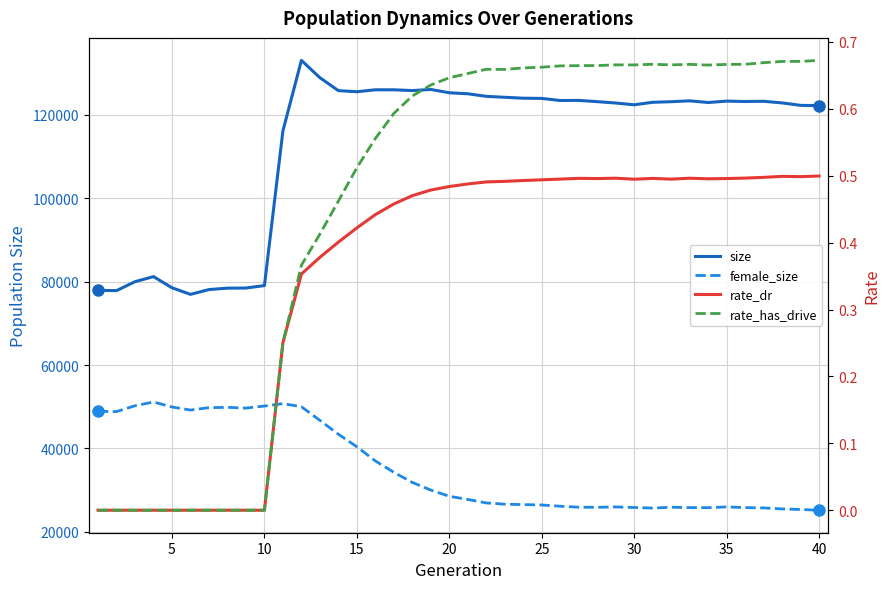

Is the value of rate_dr at 26 greater than the value of size at 39?

No